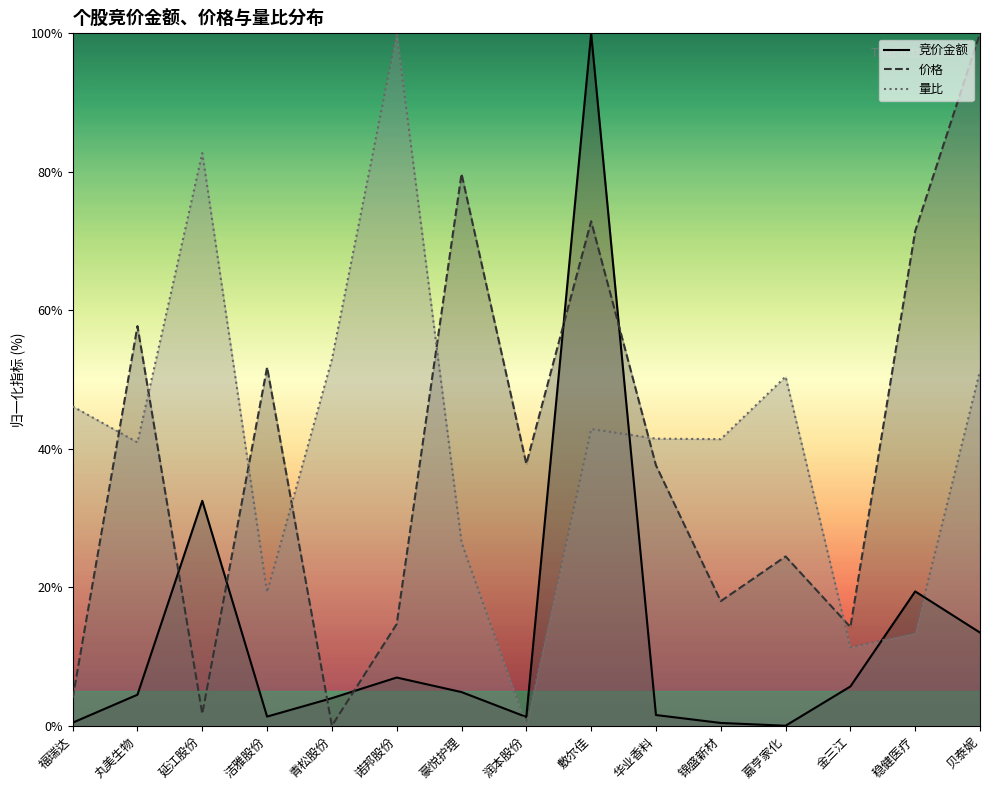

What is the label of the 10th point from the left?

华业香料